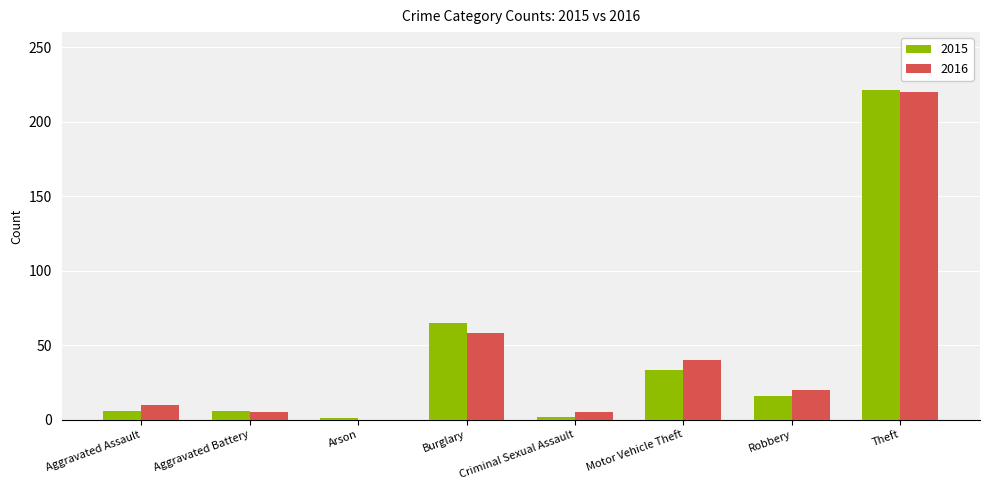

Does the chart contain stacked bars?

No